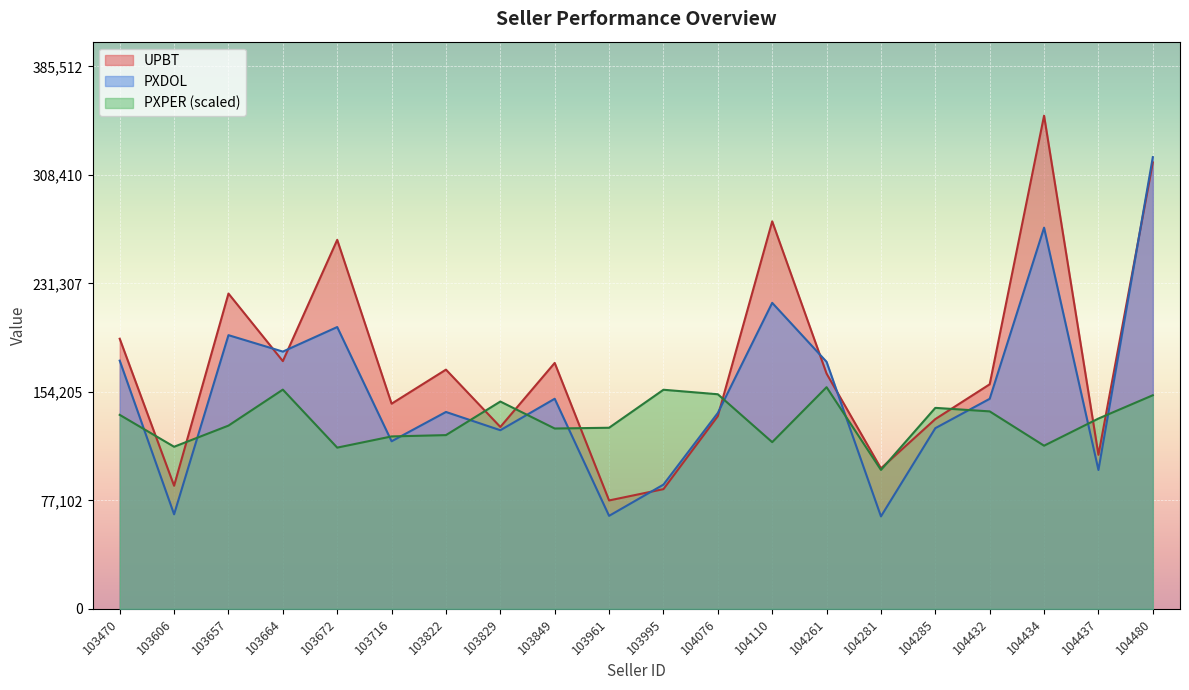

Between which two adjacent categories do PXPER and UPBT first intersect?

103470 and 103606